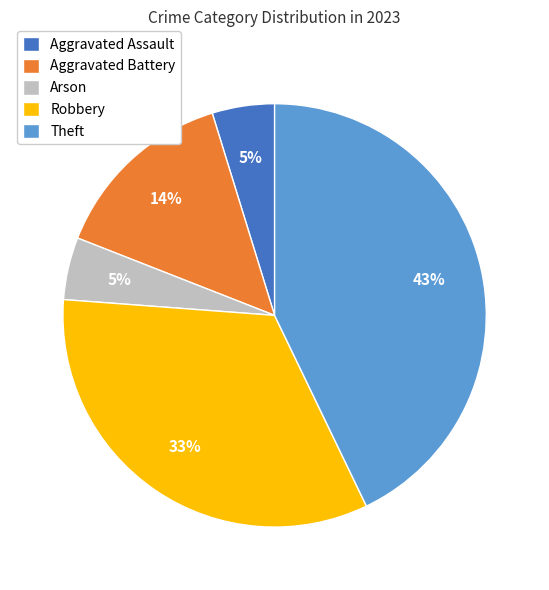

What percentage is the Aggravated Assault slice, to the nearest percent?

5%